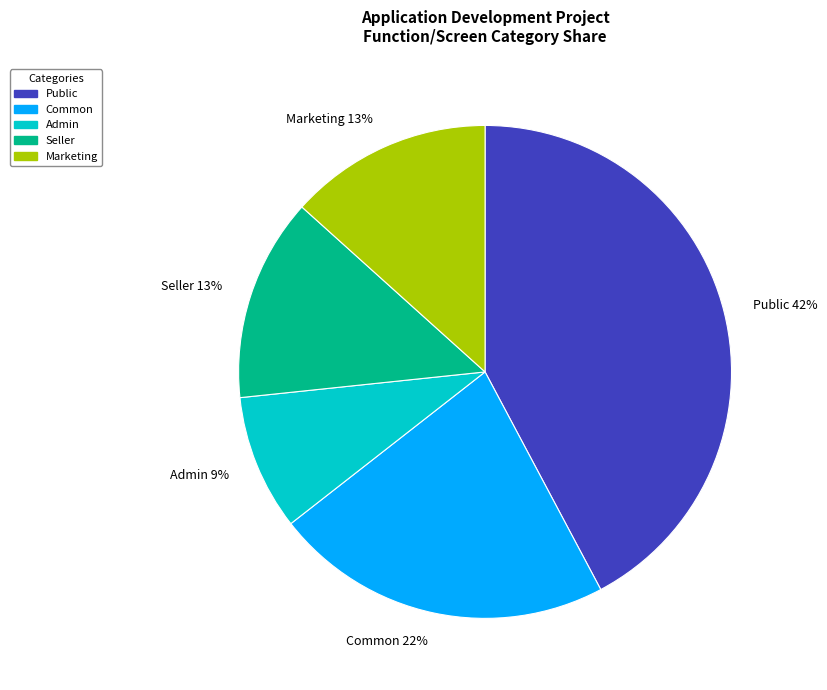

Which has a higher value, Marketing 13% or Public 42%?

Public 42%